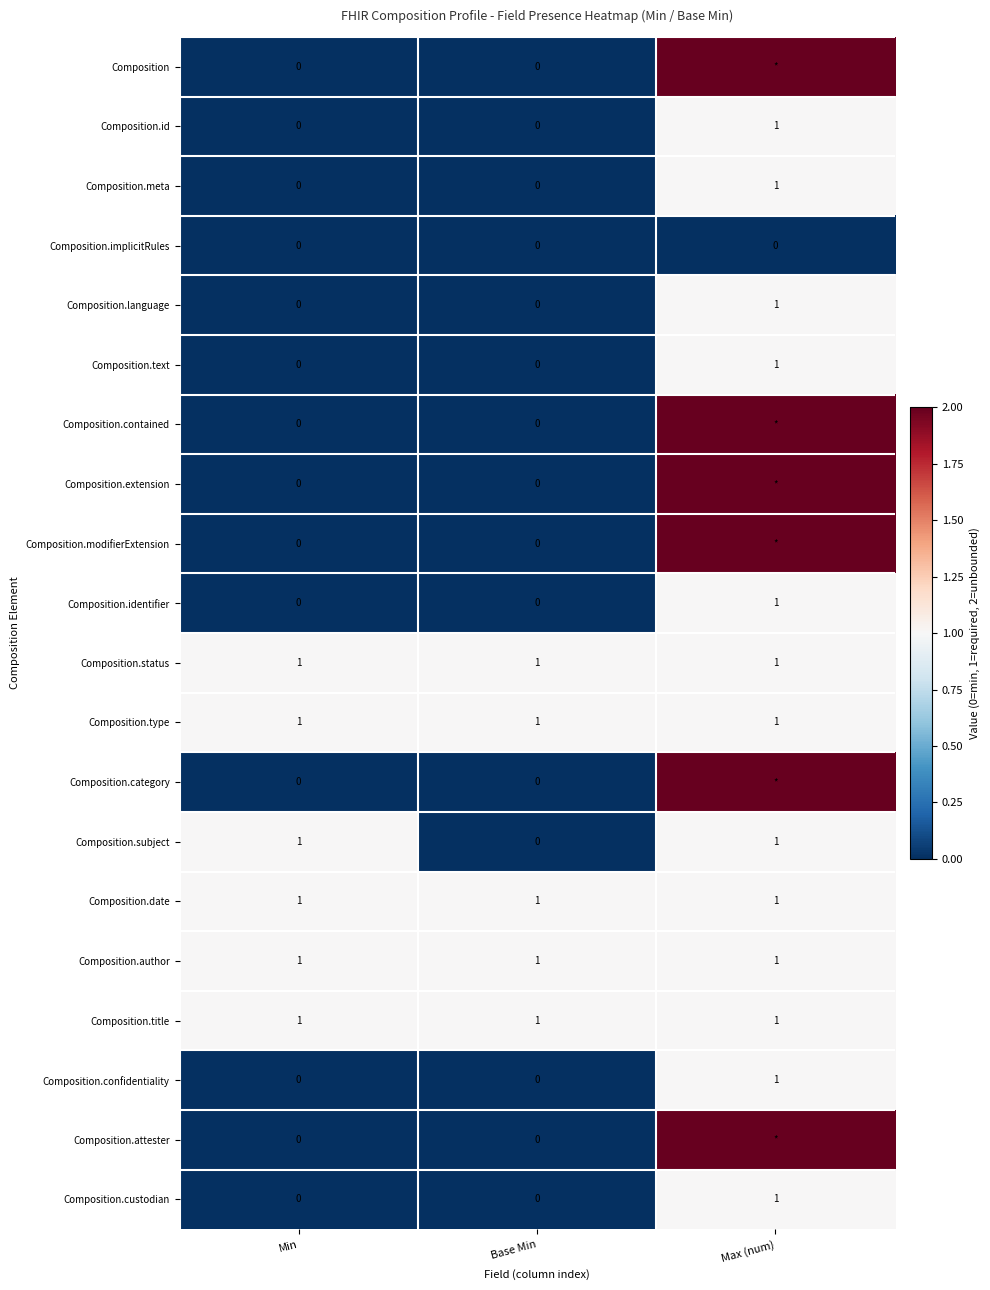

True or false: Composition.date has a value of 2 at Min.

False